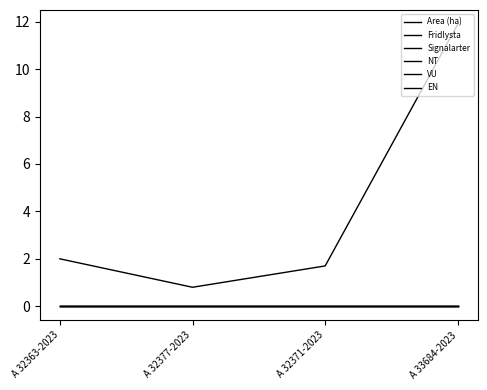

True or false: EN and Fridlysta intersect in this chart.

False